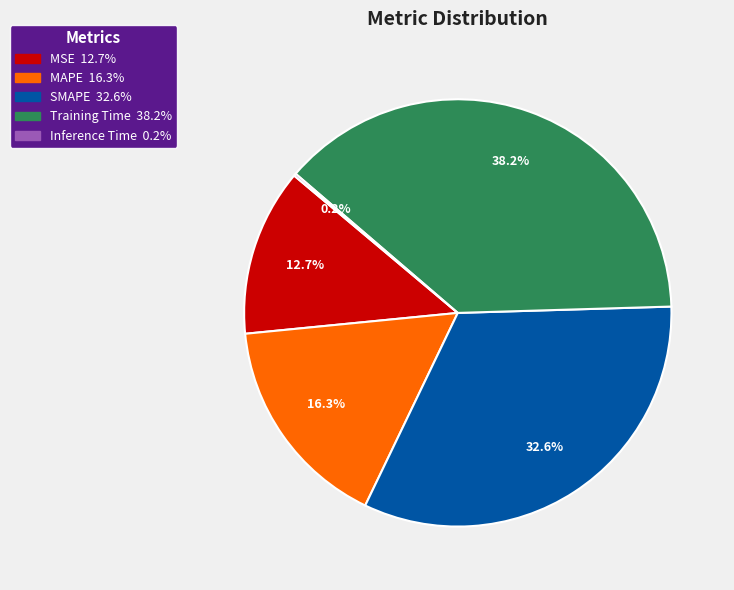

Combined, do SMAPE and MSE account for over 50%?

No